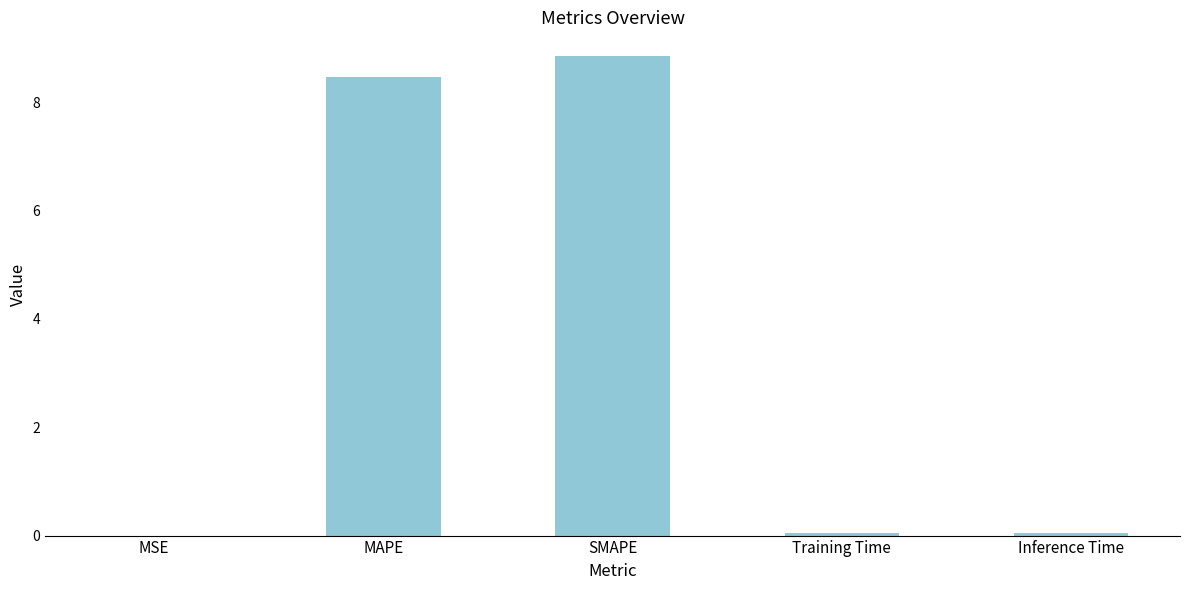

Between MSE and SMAPE, which is larger?

SMAPE